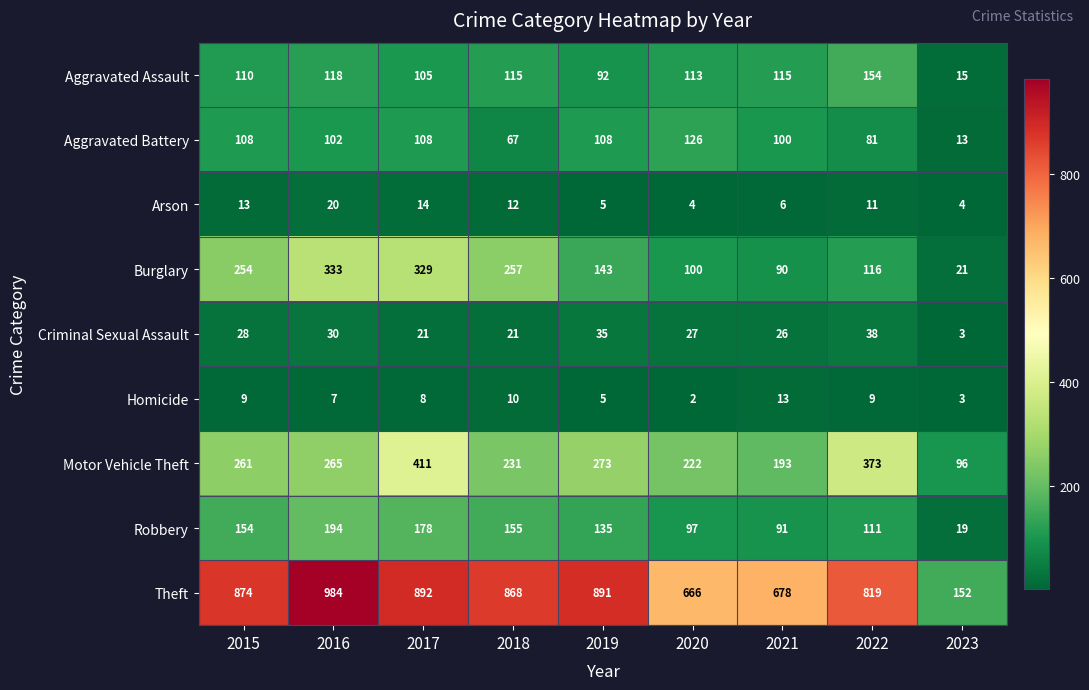

How many data points does each series have?

9